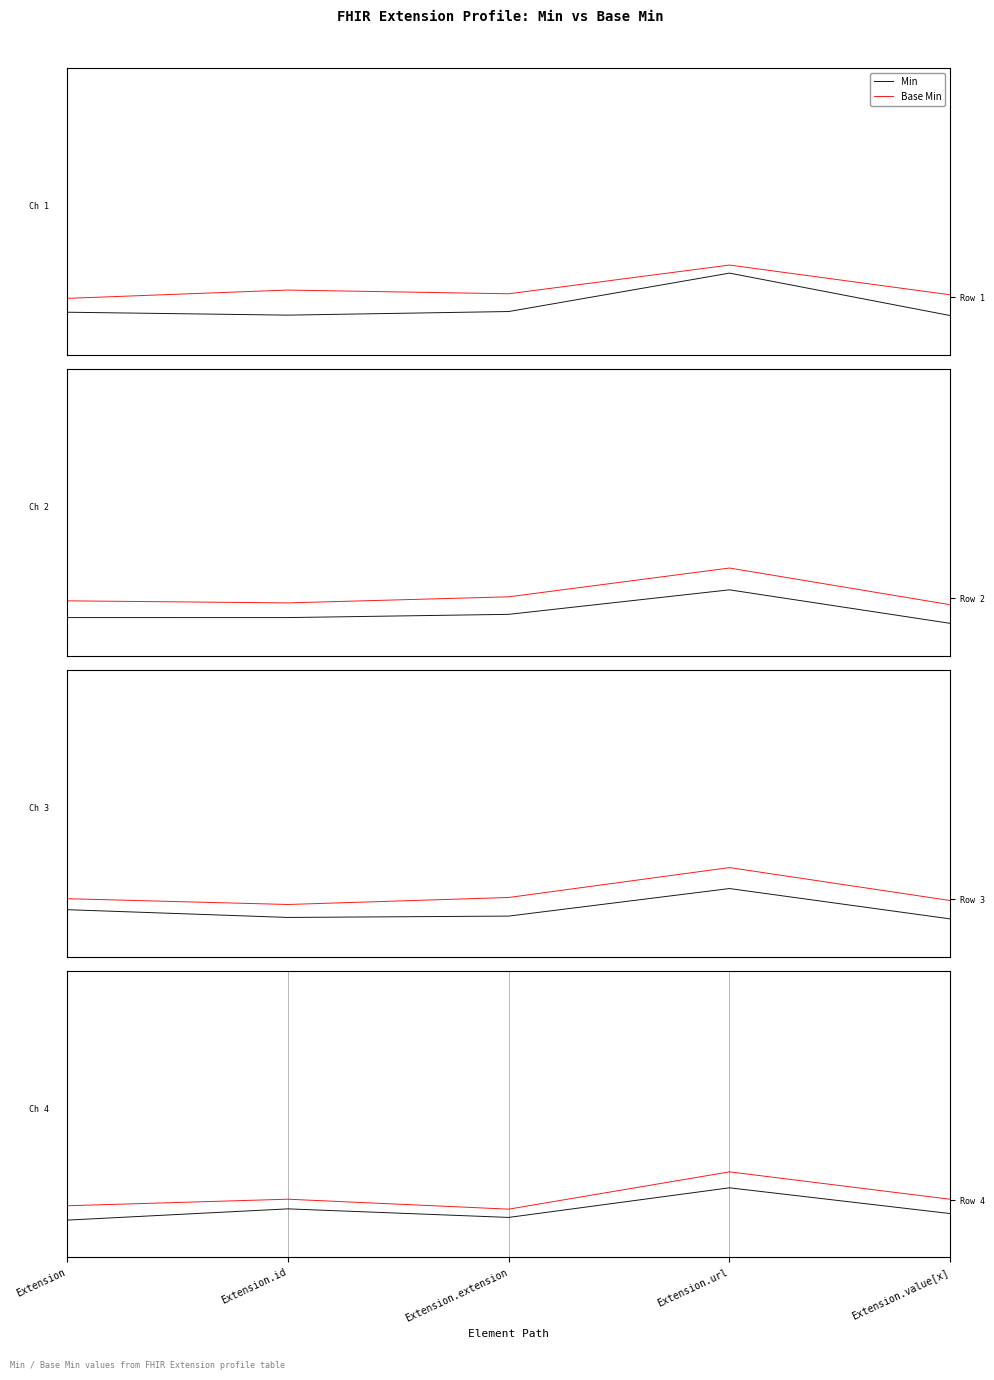

Which category has the lowest value in the Min series?

Extension.value[x]